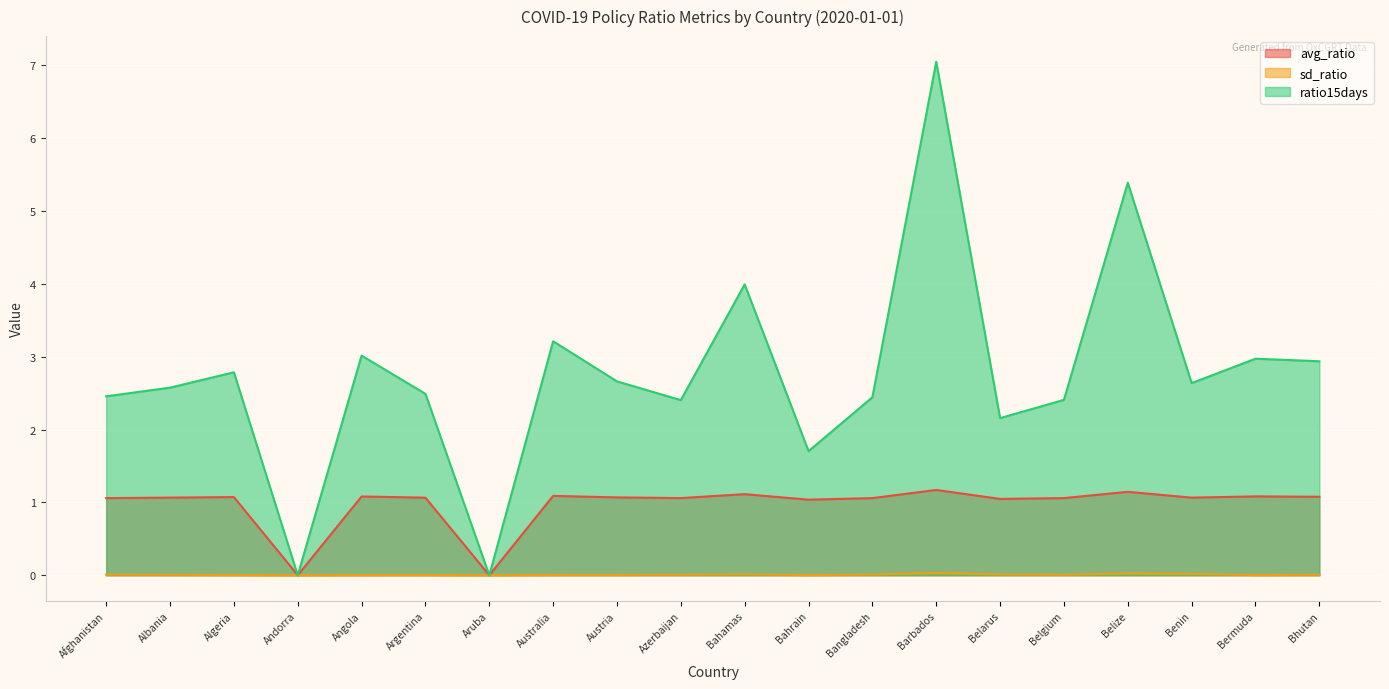

The value of ratio15days at Belarus is 3.2. True or false?

False